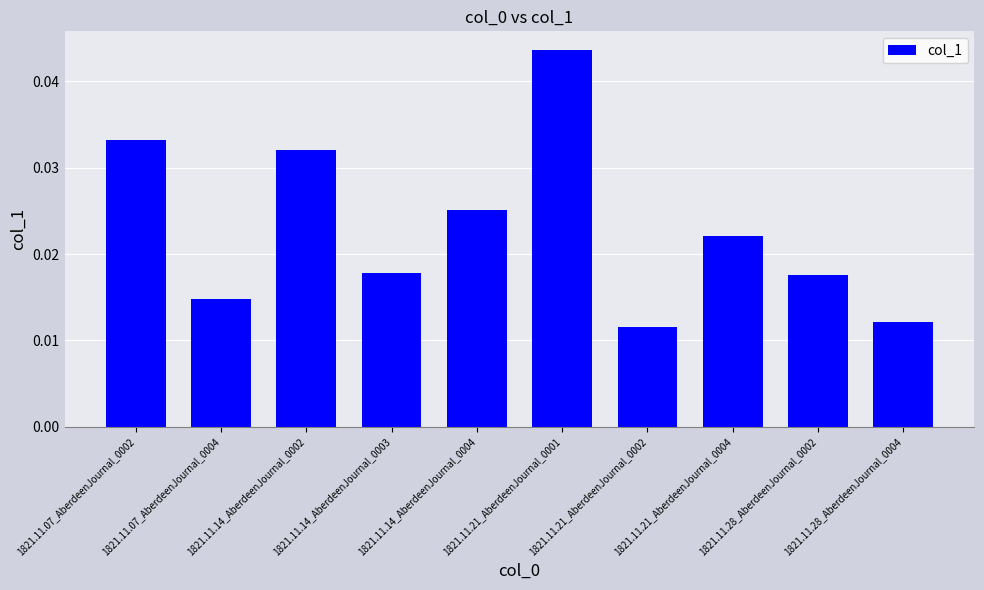

True or false: the data shows 0.1 at 1821.11.14_AberdeenJournal_0002.

False